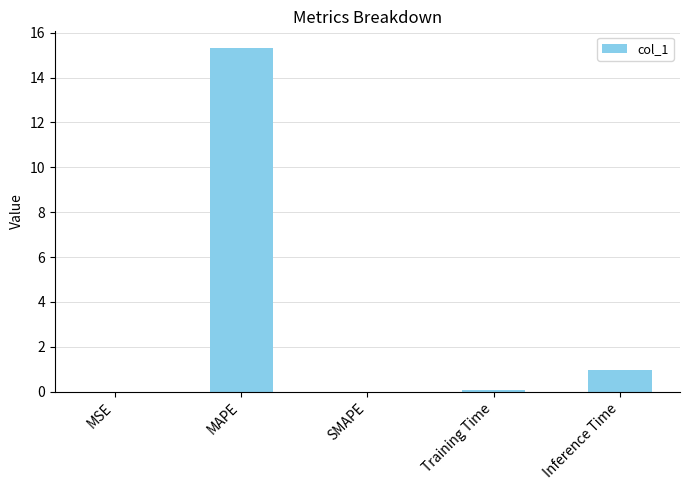

True or false: the data shows 0.0 at MSE.

True